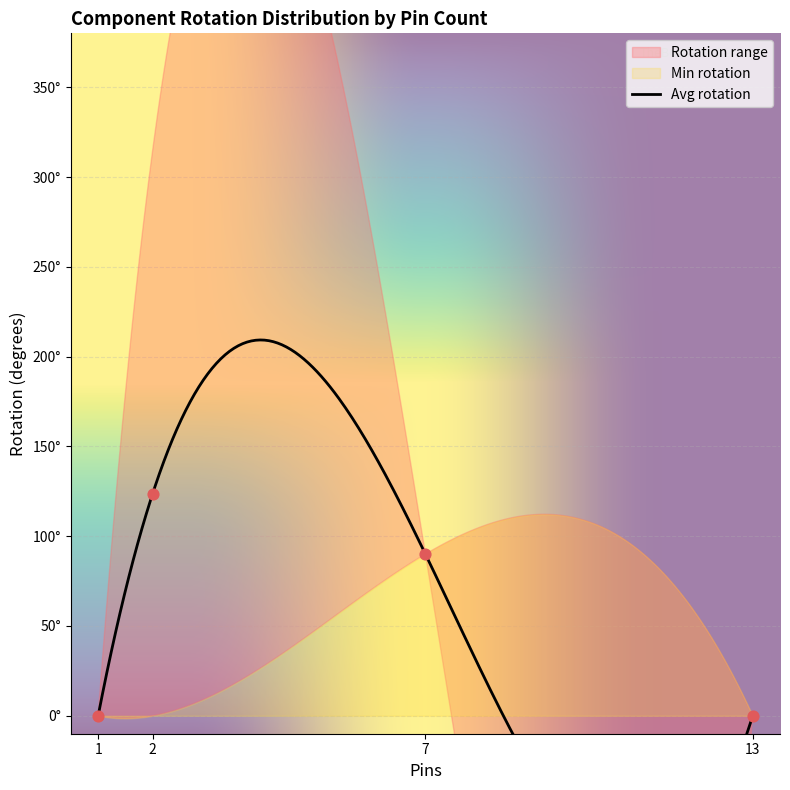

Between 2 and 2, which is larger?

2